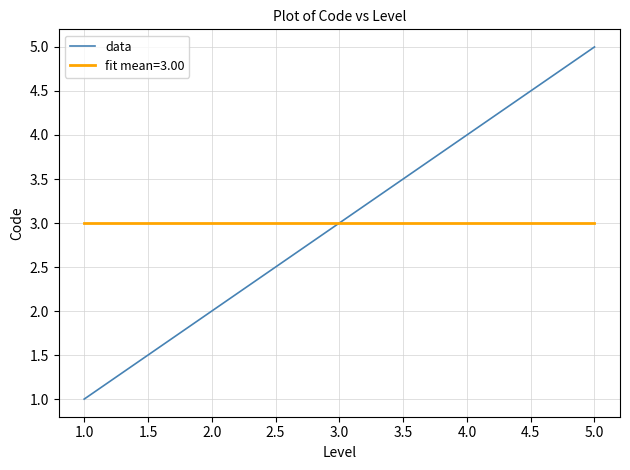

True or false: data has a value of 1 at 1.0.

True